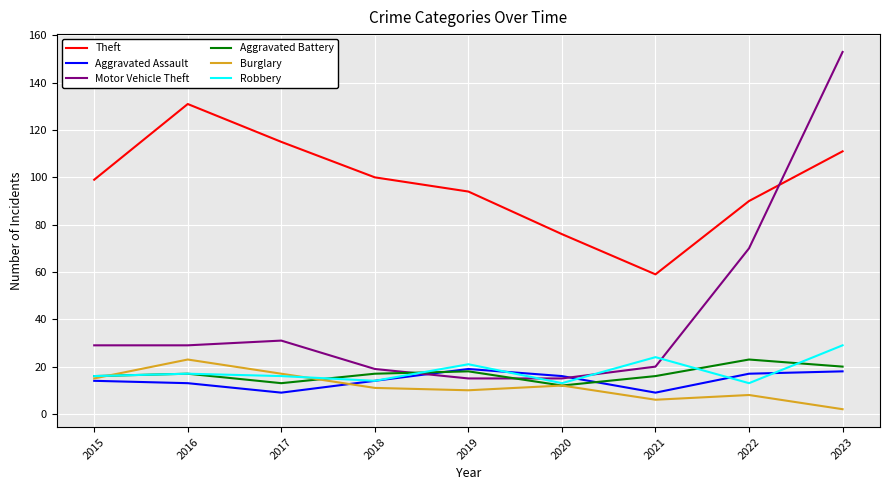

True or false: Burglary has more than 0 points higher than both neighbors.

True